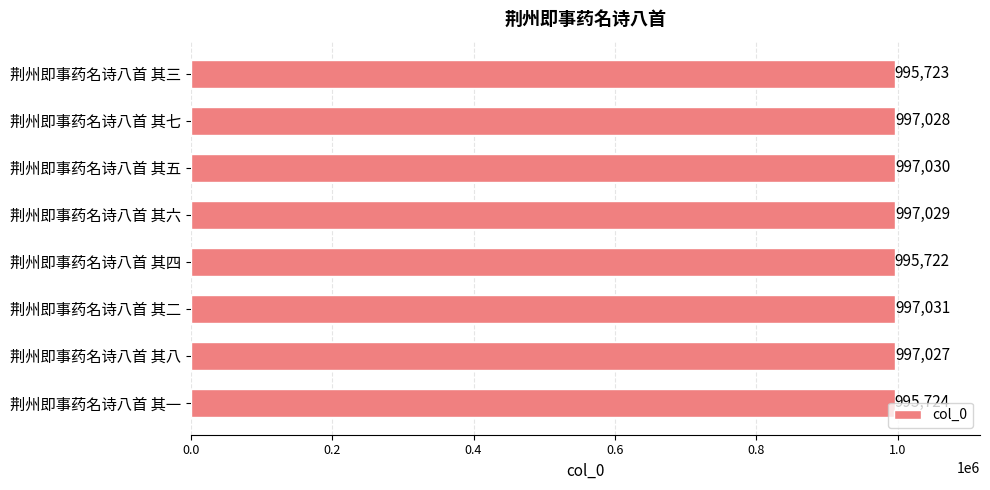

Where is the data nearest to the value 996376?

荆州即事药名诗八首 其八